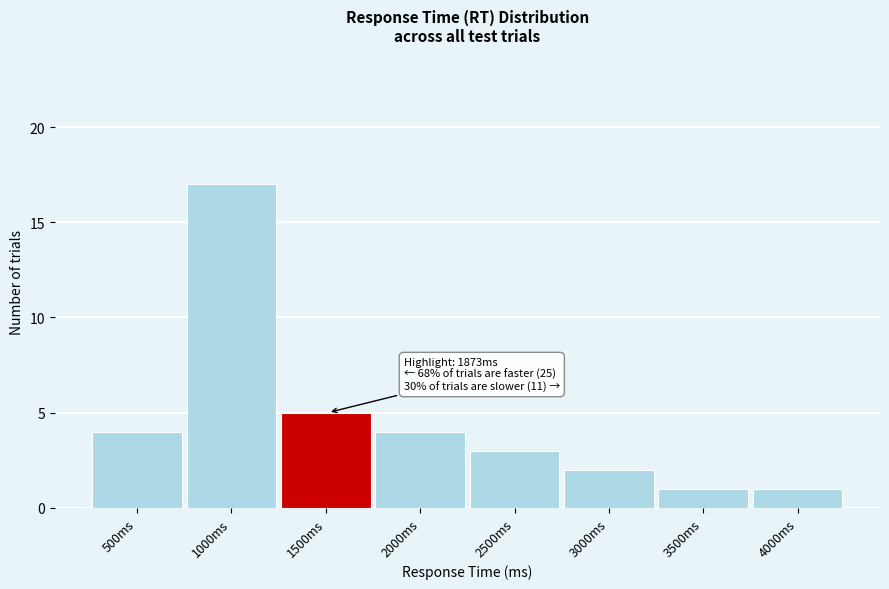

Reading right to left, extract all data points from this chart.

4000ms=1	3500ms=1	3000ms=2	2500ms=3	2000ms=4	1500ms=5	1000ms=17	500ms=4